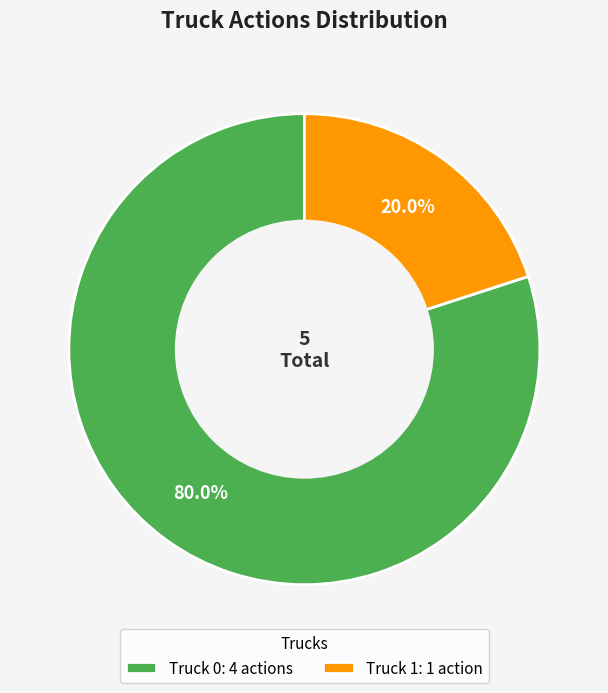

How much of the chart is everything except Truck 1?

80.0%